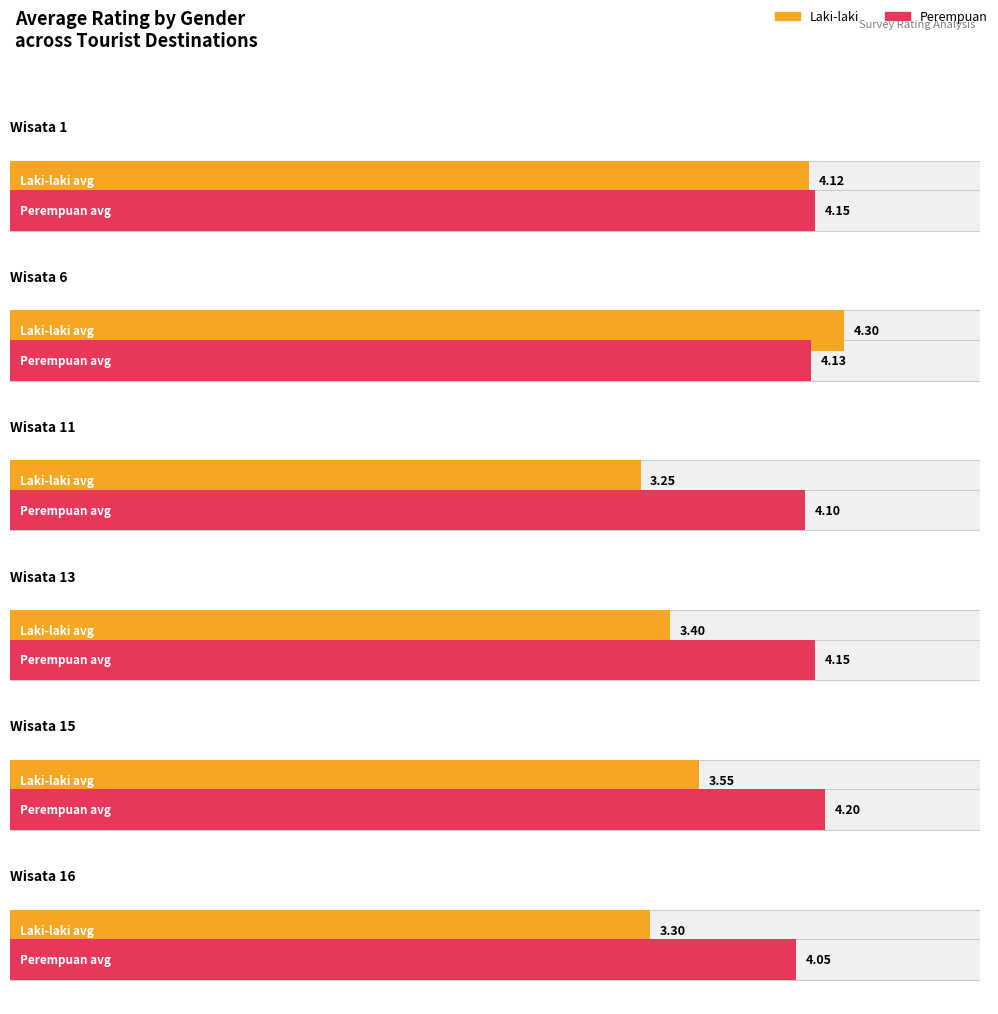

List the series in order of their overall mean, lowest first.

Laki-laki, Perempuan